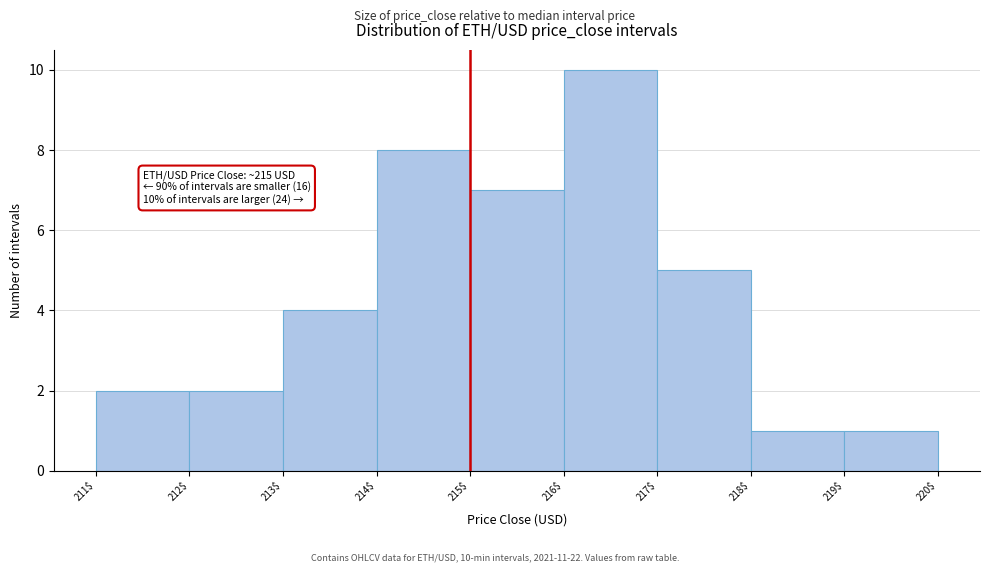

Which range on the x-axis has the tallest bar?

216$ to 217$